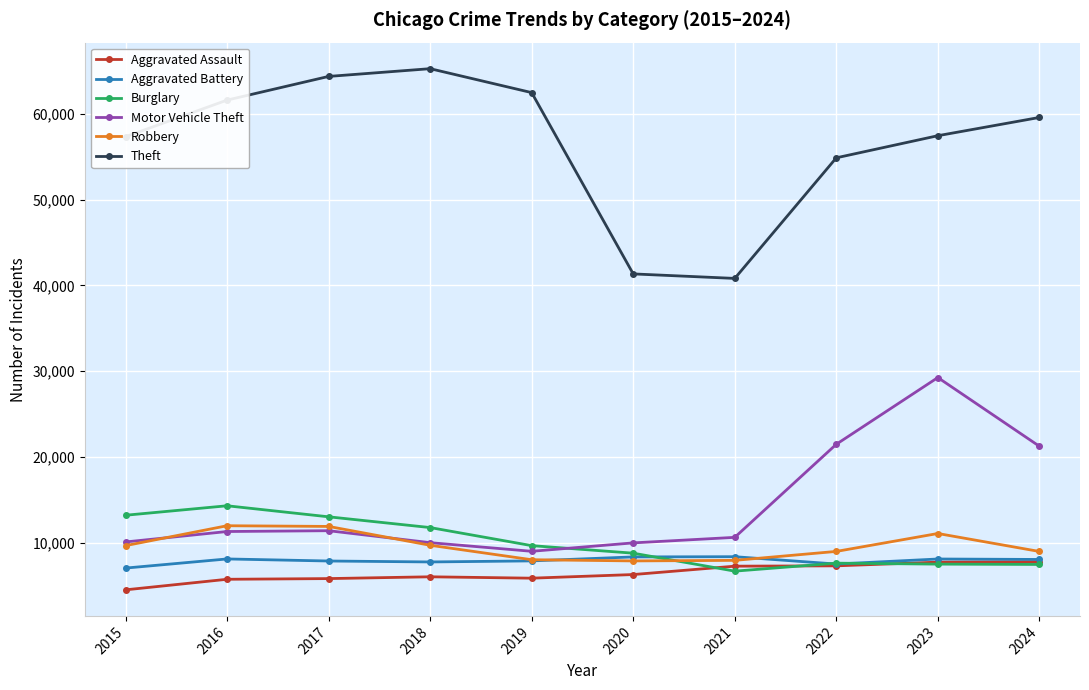

Is the value of Burglary at 2017 greater than the value of Aggravated Battery at 2016?

Yes